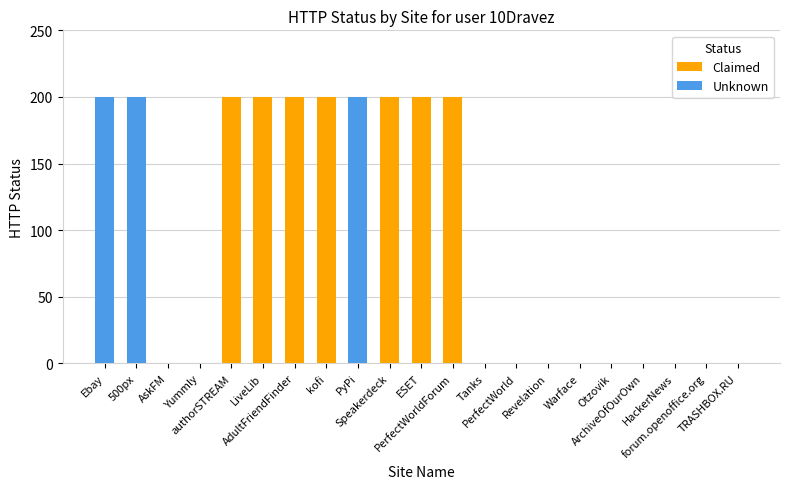

What is the label of the 4th bar from the left?

Yummly